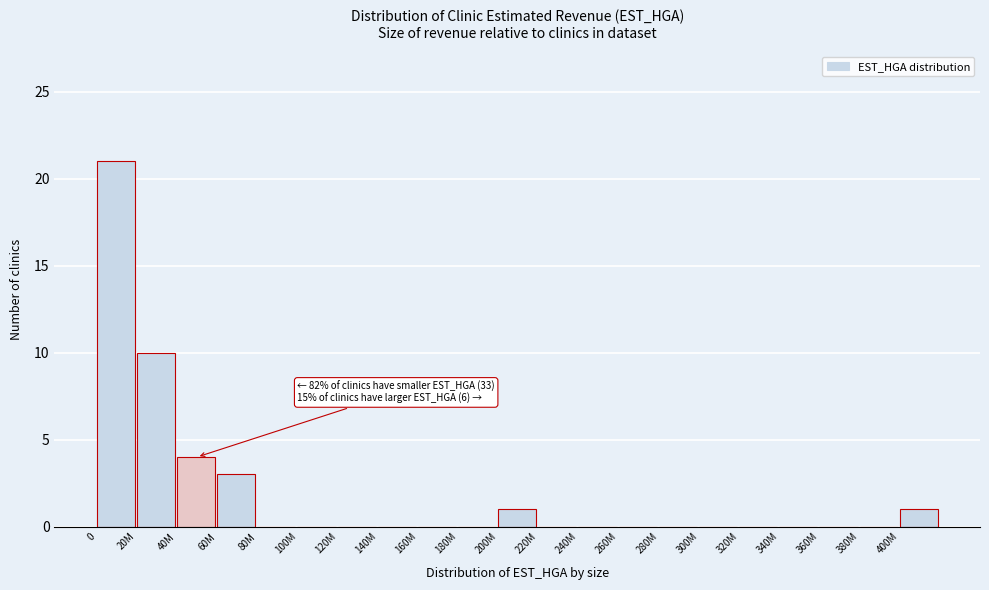

Reading left to right, transcribe all the data shown in this chart.

0=21	20M=10	40M=4	60M=3	80M=0	100M=0	120M=0	140M=0	160M=0	180M=0	200M=1	220M=0	240M=0	260M=0	280M=0	300M=0	320M=0	340M=0	360M=0	380M=0	400M=1